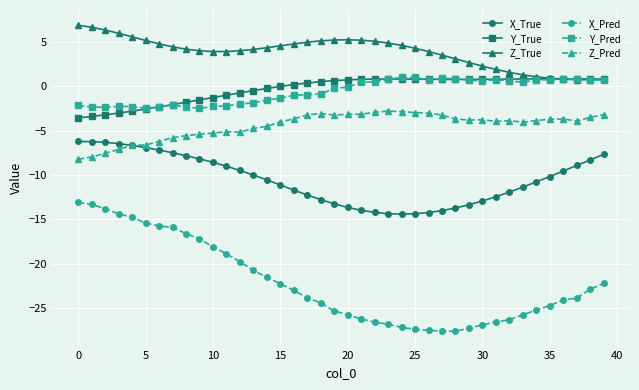

What is the value of the Y_True point at the 36th from the left?

0.8